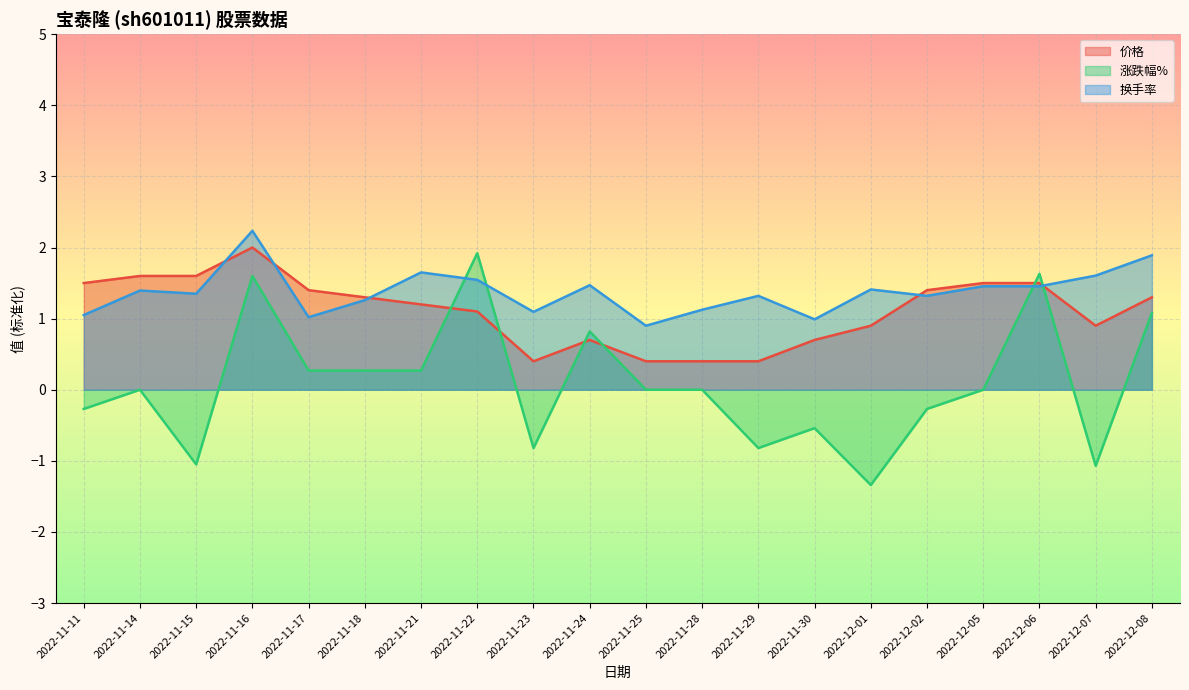

Is the value of 价格 at 2022-11-22 greater than the value of 换手率 at 2022-12-06?

No